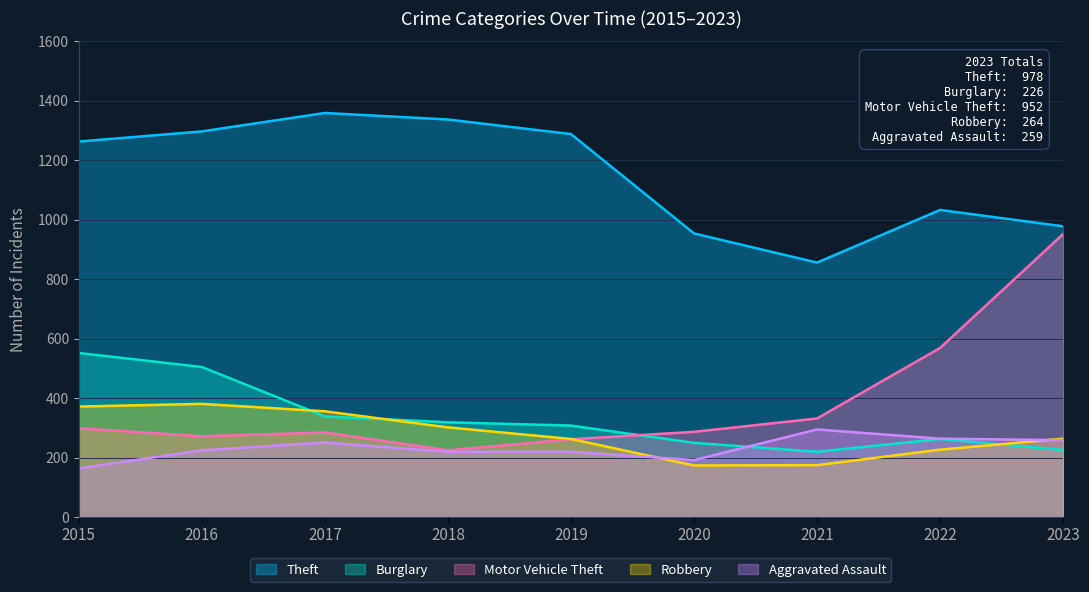

What is the lowest value of the Motor Vehicle Theft series?

225